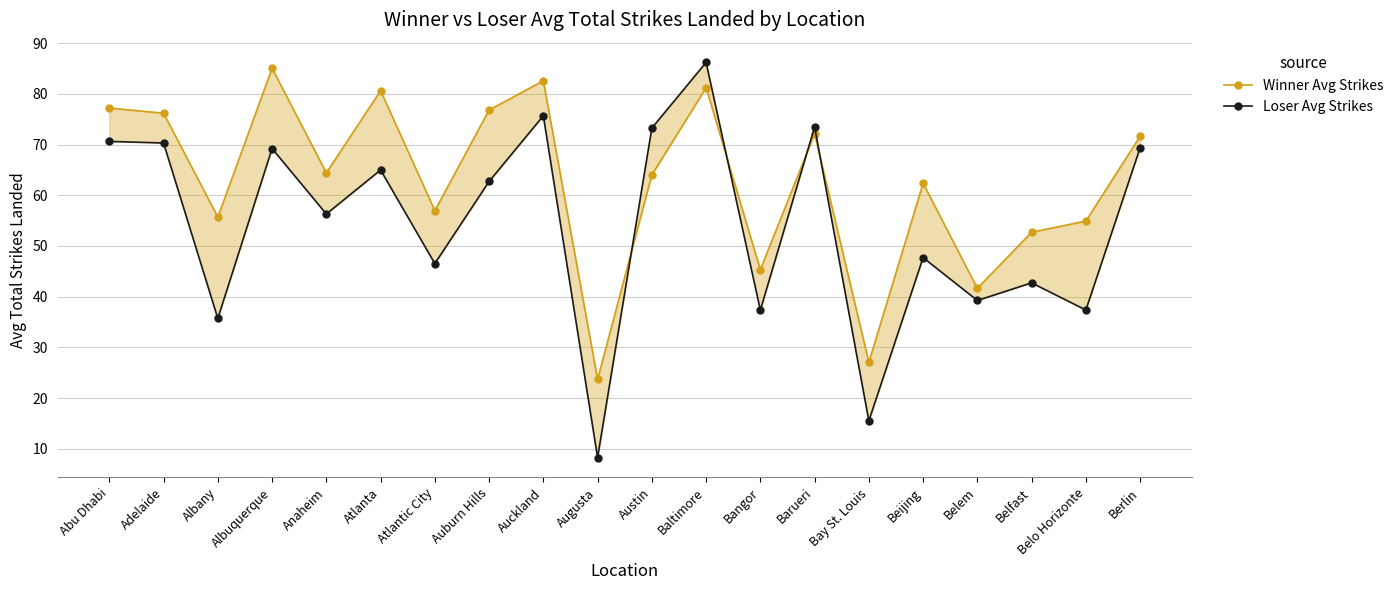

Rank the series by their average value, from highest to lowest.

Winner Avg Strikes, Loser Avg Strikes